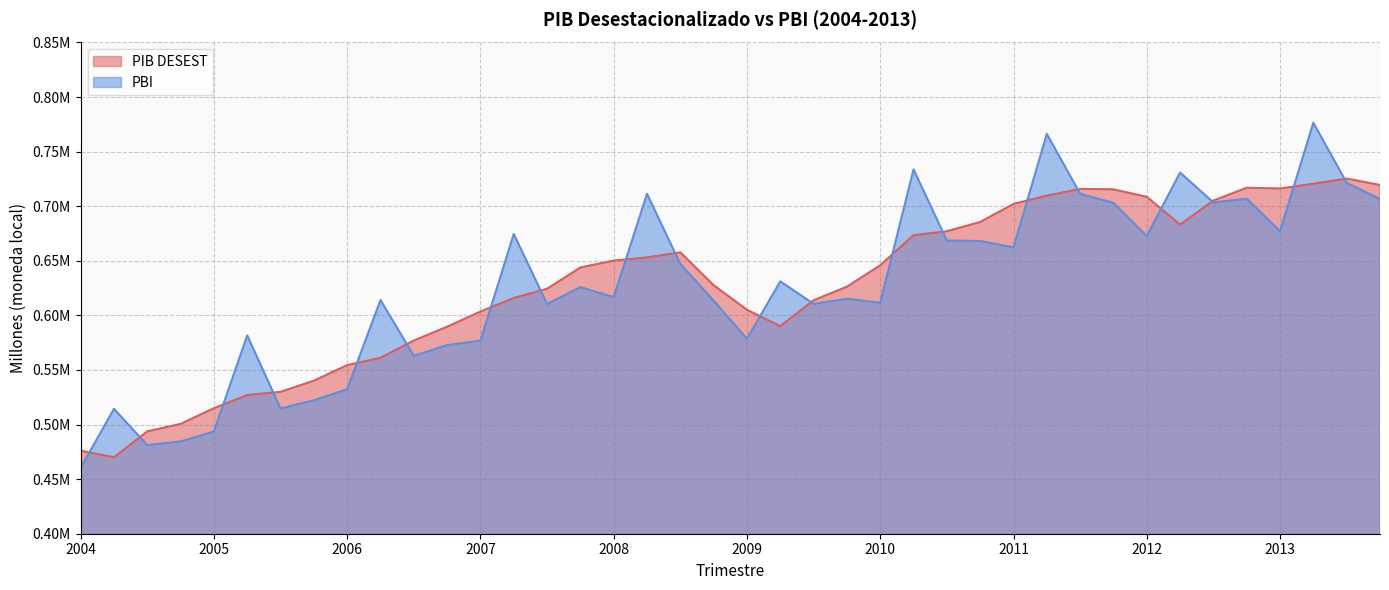

How many series are shown in this chart?

2